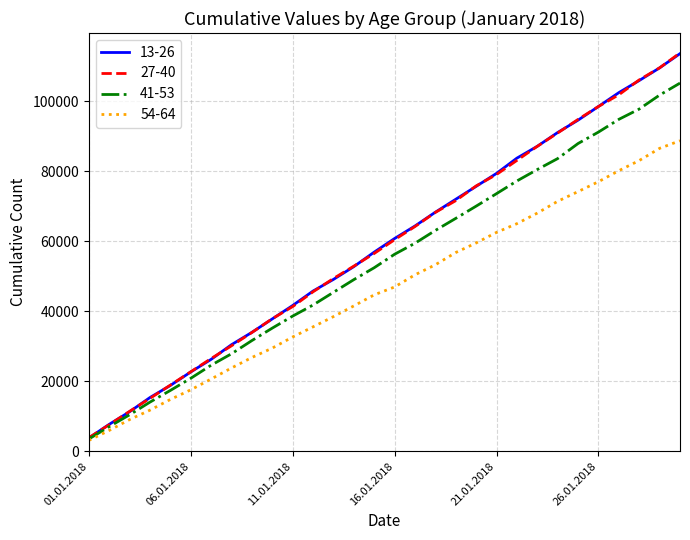

Which series has the widest spread of values?

27-40